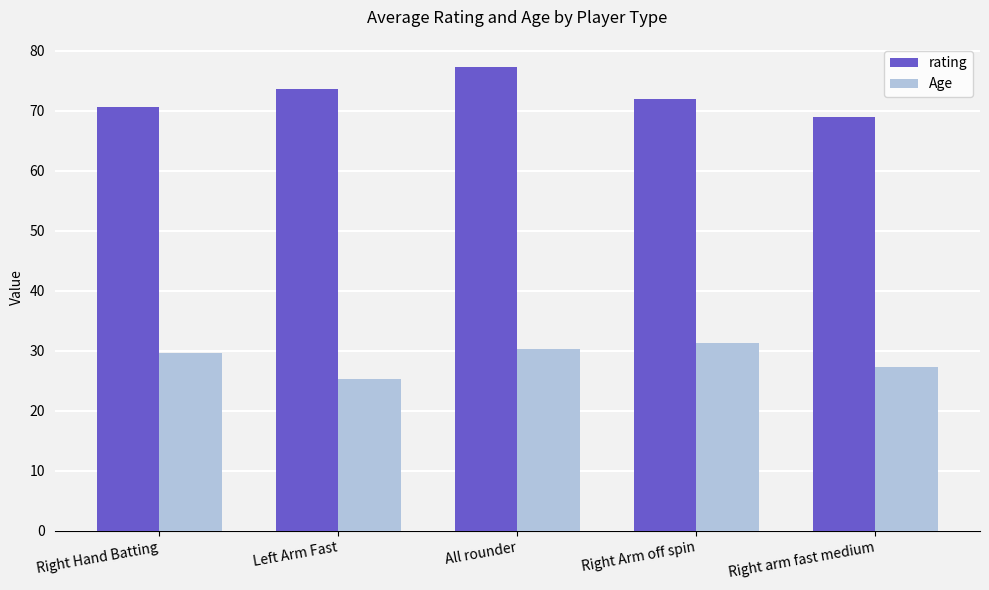

Between Left Arm Fast and Right Arm off spin, which series saw the biggest shift?

Age